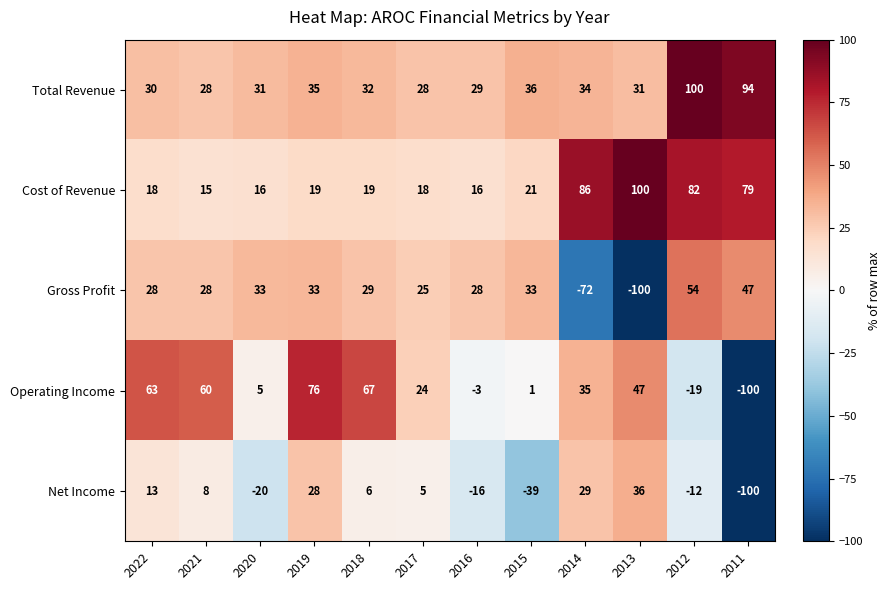

What is the total value across all series at 2014?

112